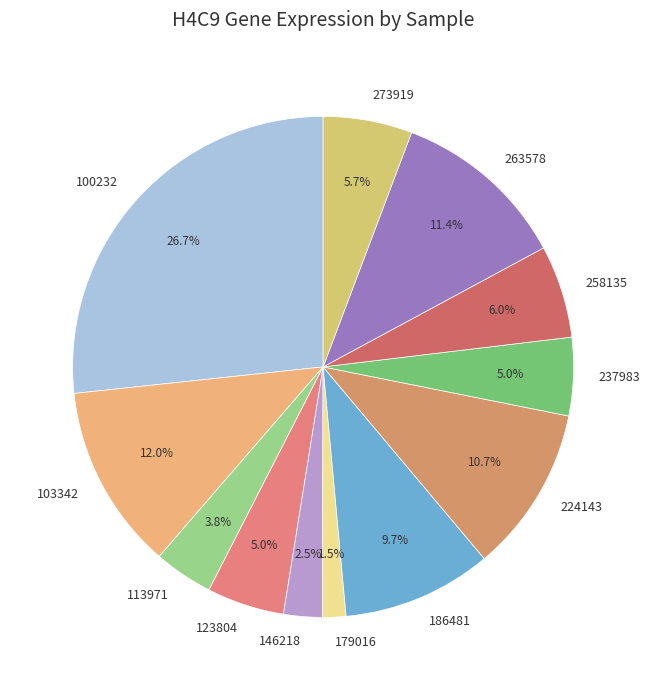

Is there a majority slice in this chart?

No